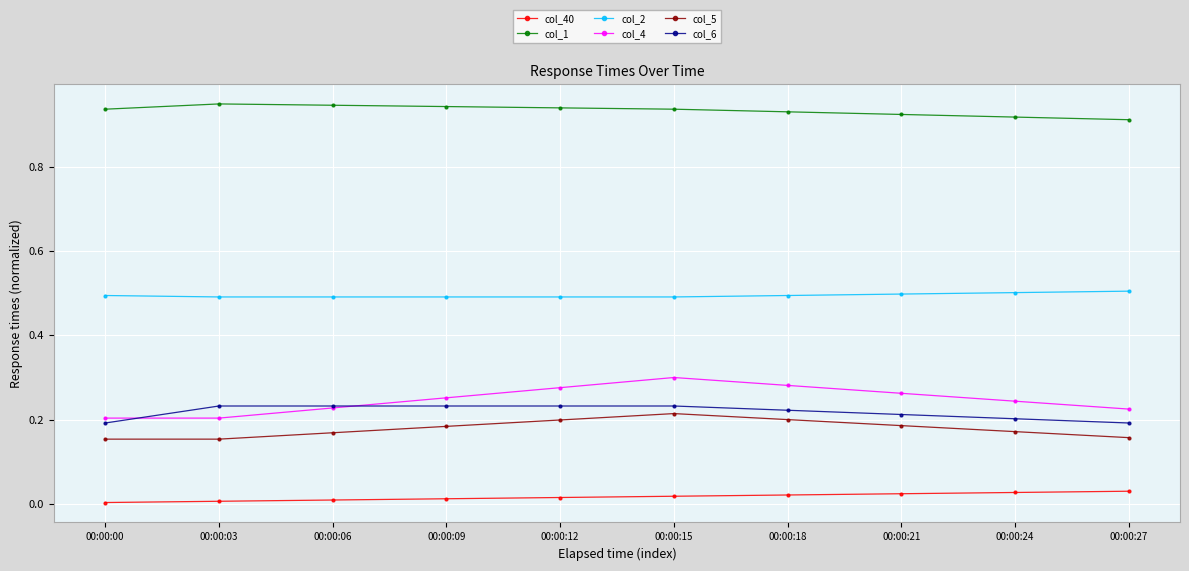

Which series has the largest total across all categories?

col_1